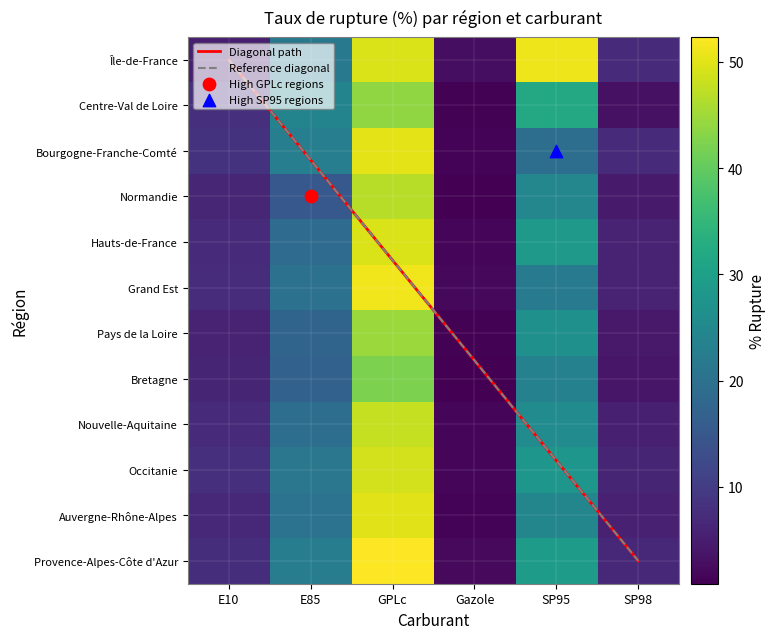

The Auvergne-Rhône-Alpes series shows 71.8 at GPLc. True or false?

False